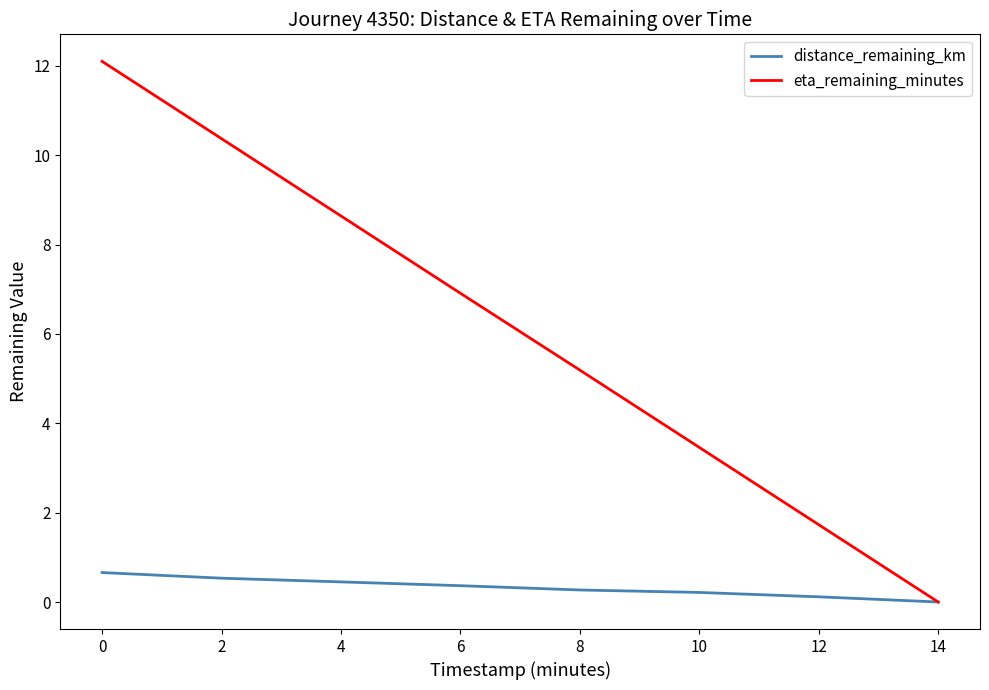

Reading left to right, transcribe all the data shown in this chart.

distance_remaining_km: 0.7	0.5	0.5	0.4	0.3	0.2	0.1	0.0
eta_remaining_minutes: 12.1	10.4	8.6	6.9	5.2	3.5	1.7	0.0